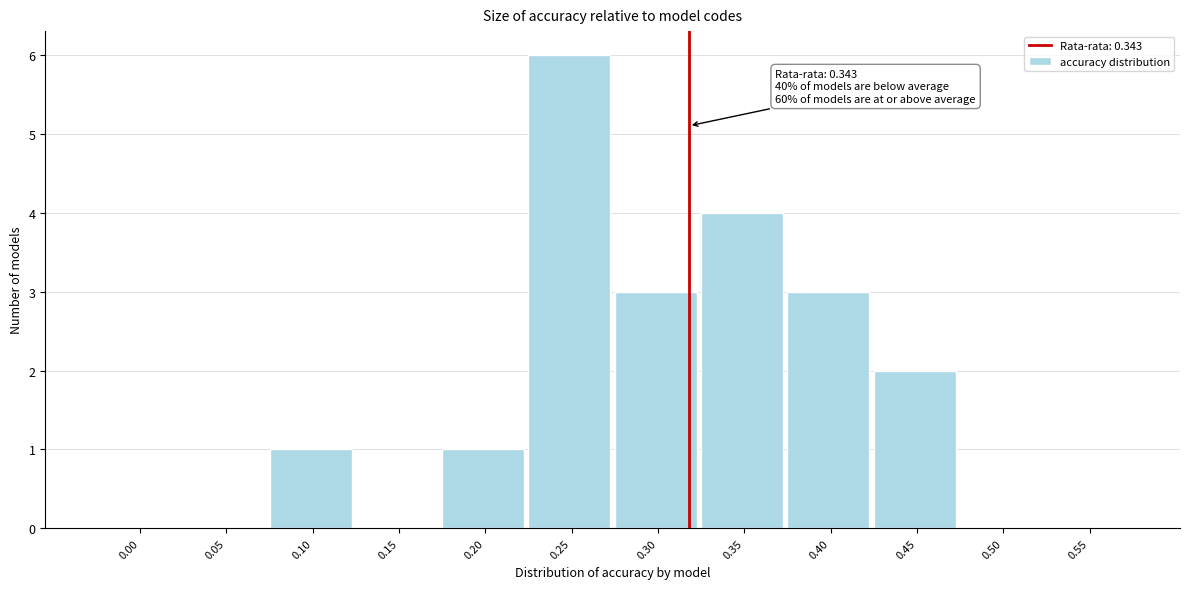

Reading left to right, what are all the values shown in this chart?

0.00=0	0.05=0	0.10=1	0.15=0	0.20=1	0.25=6	0.30=3	0.35=4	0.40=3	0.45=2	0.50=0	0.55=0